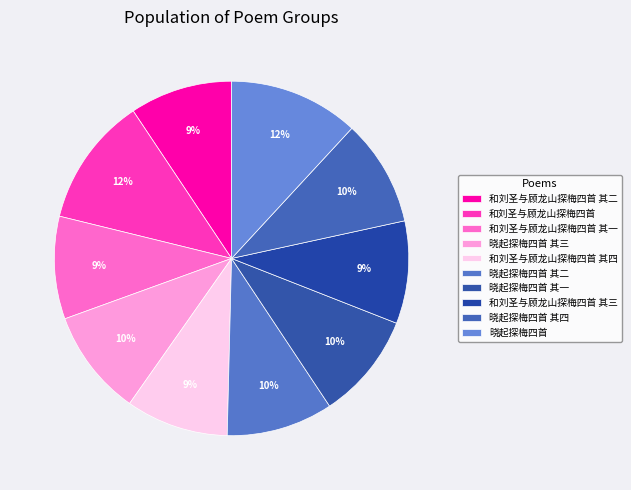

What is the change in value from 和刘圣与顾龙山探梅四首 其三 to 晓起探梅四首?

+235911